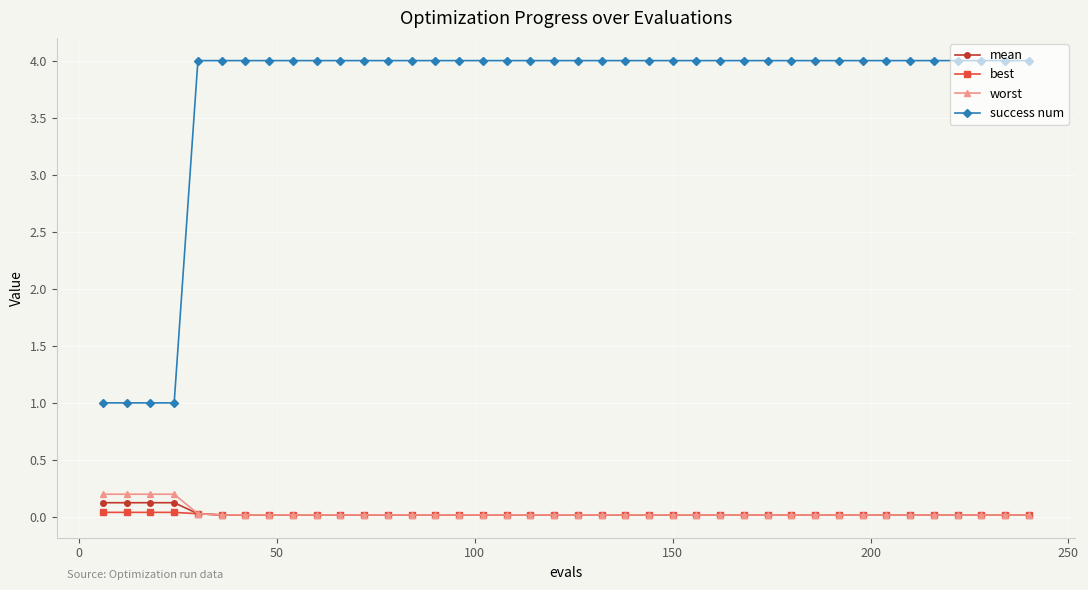

What is the value of the success num point at the 20th from the left?

4.0